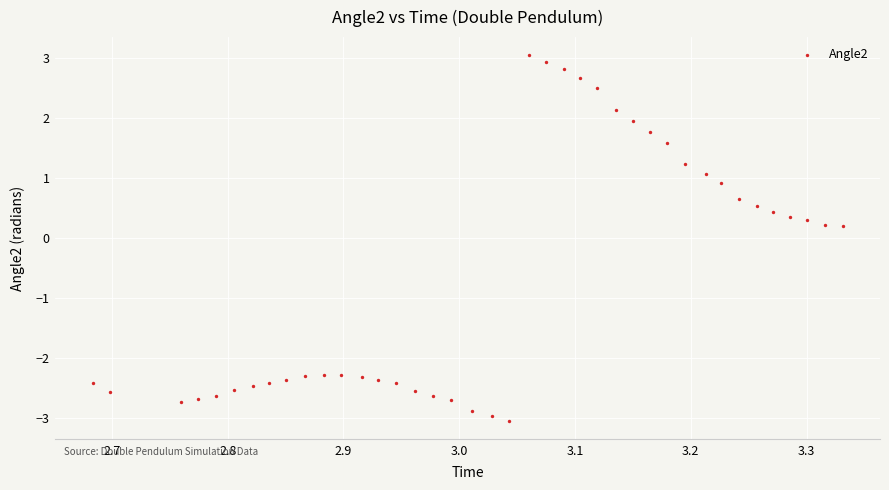

What is the range of X values (max minus min)?

0.6